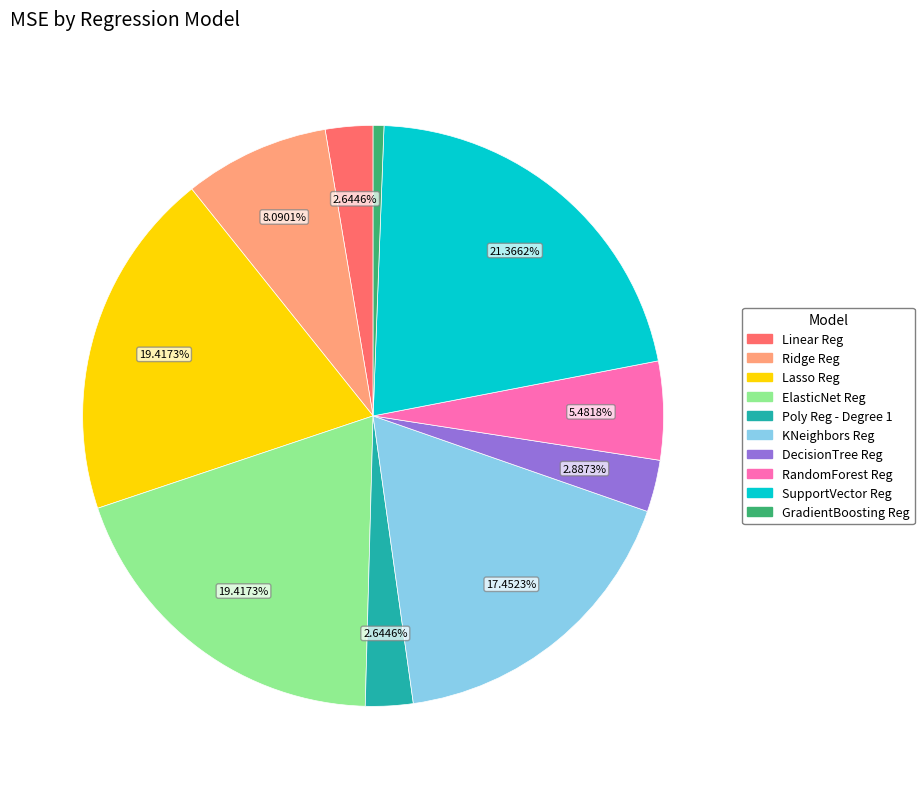

Which has a higher value, DecisionTree Reg or ElasticNet Reg?

ElasticNet Reg